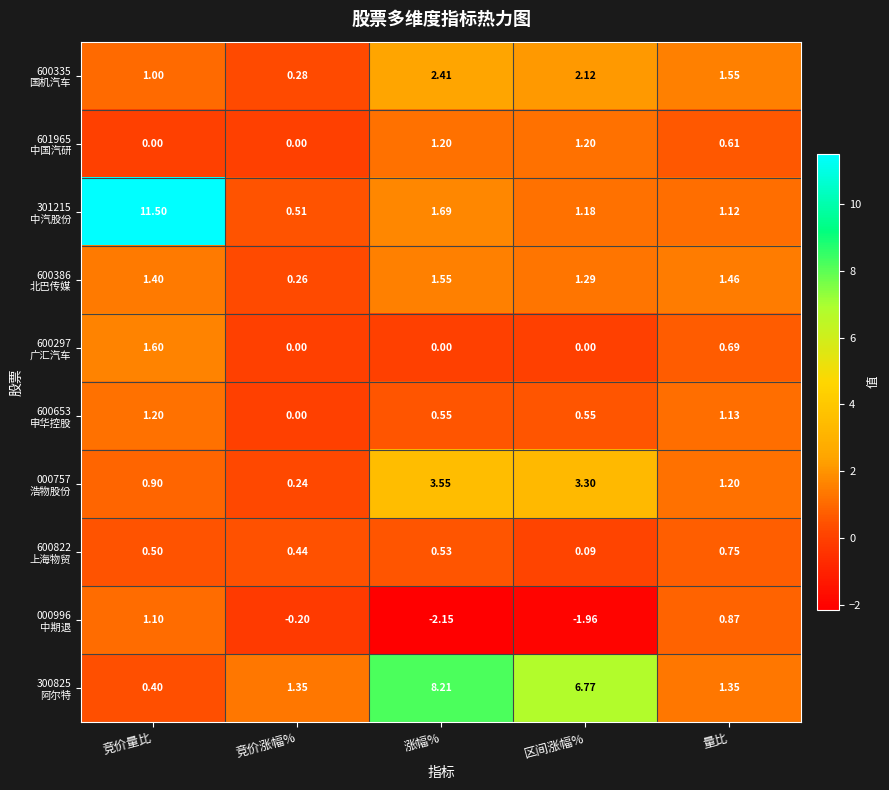

Which label corresponds to the smallest value in the chart?

涨幅%